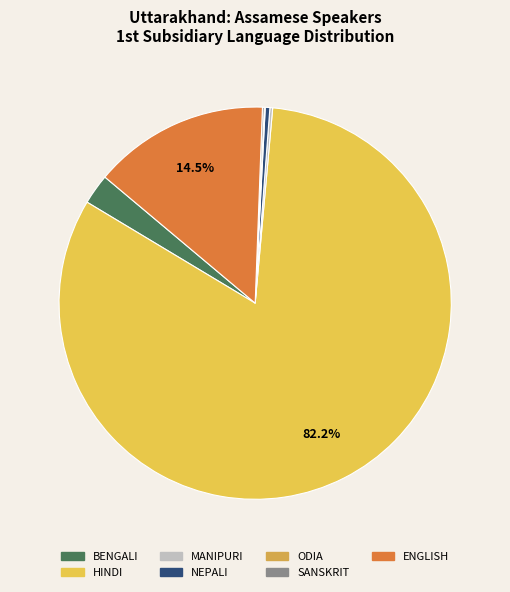

Is it true that MANIPURI is 0% of the pie?

True